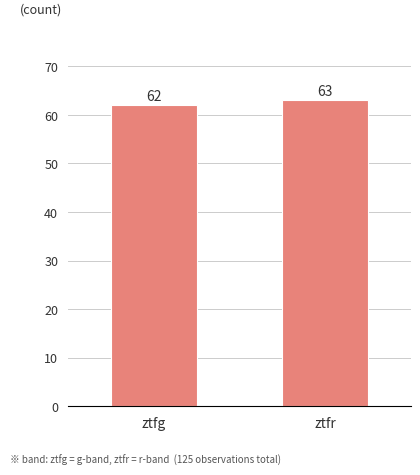

What is the sum of the values at ztfg and ztfr?

125